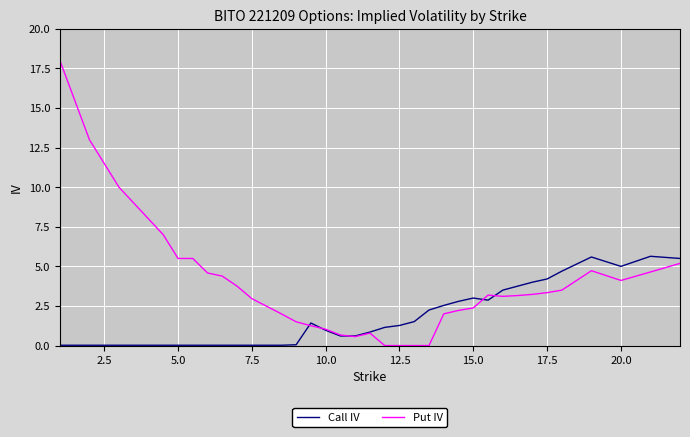

Which series has the largest total across all categories?

Put IV